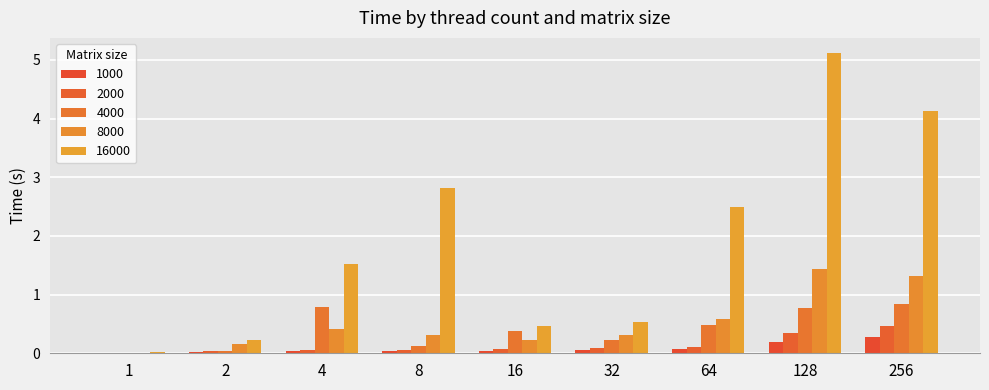

Rank the series by their maximum value, from highest to lowest.

16000, 8000, 4000, 2000, 1000